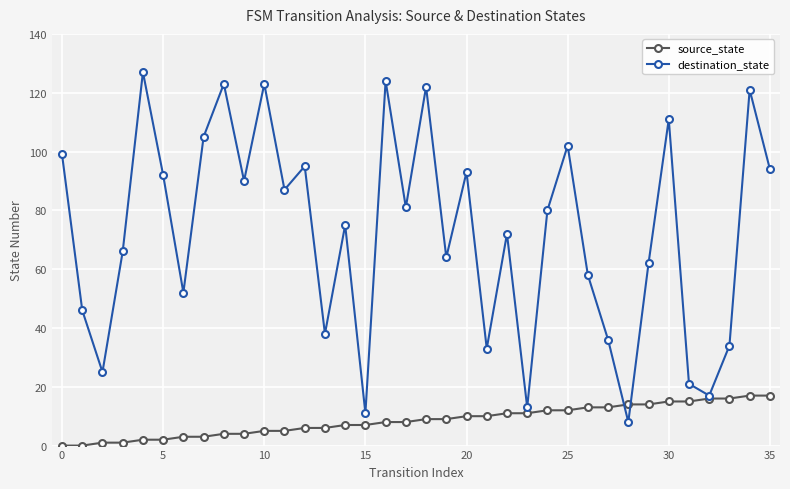

What is the greatest value displayed?

127